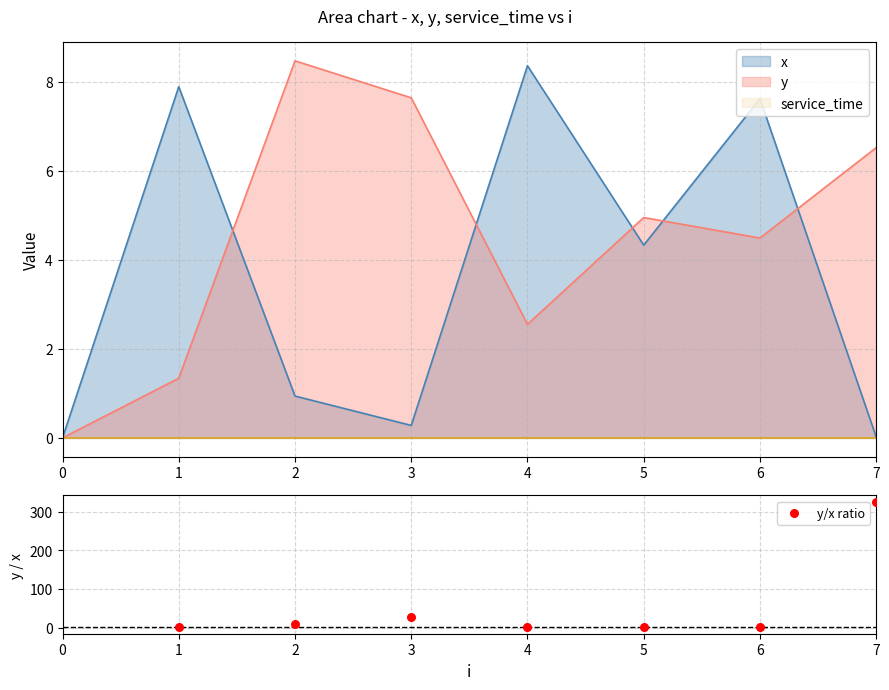

Between 4 and 1, which is larger?

4